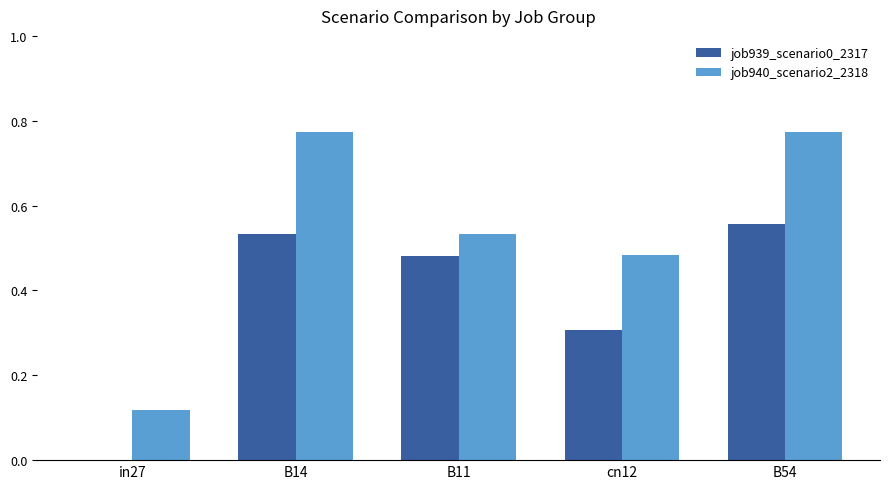

Between B14 and B11, which series saw the biggest shift?

job940_scenario2_2318